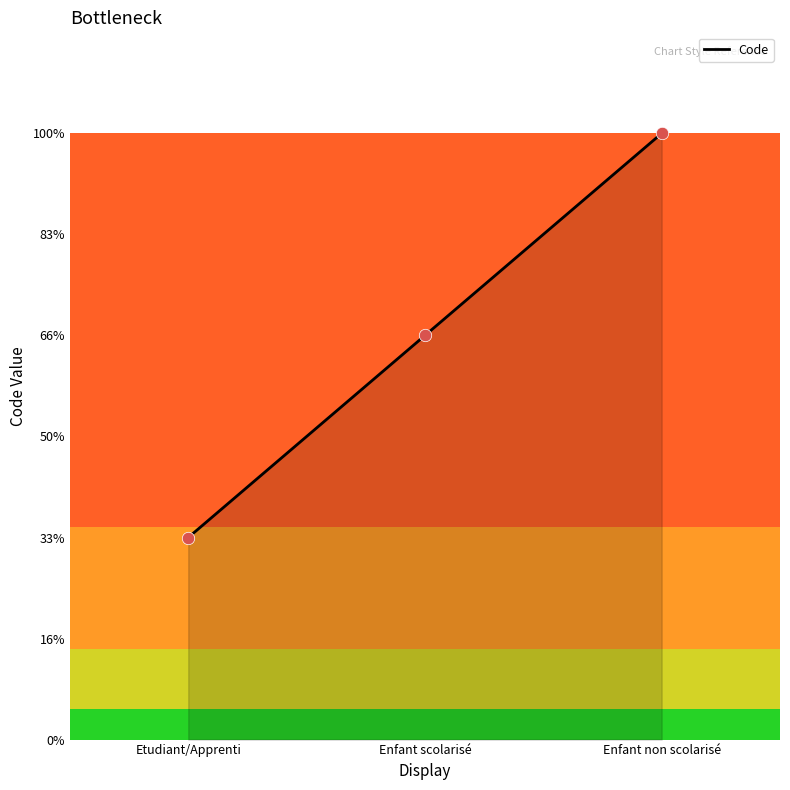

What is the change in value from Etudiant/Apprenti to Enfant scolarisé?

+1